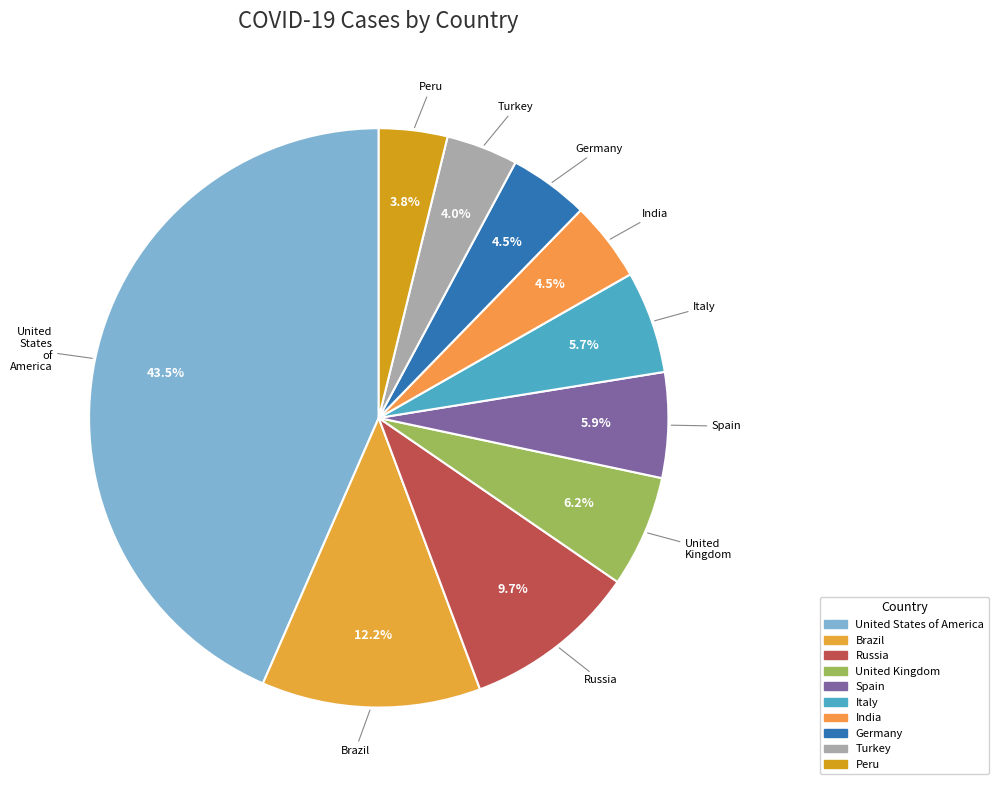

Is there any slice that represents more than half of the pie?

No